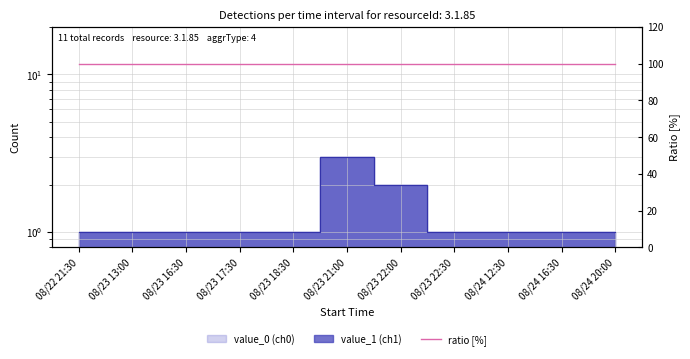

Reading left to right, list all the values displayed in this chart.

value_0: 08/22 21:30=1	08/23 13:00=1	08/23 16:30=1	08/23 17:30=1	08/23 18:30=1	08/23 21:00=3	08/23 22:00=2	08/23 22:30=1	08/24 12:30=1	08/24 16:30=1	08/24 20:00=1
value_1: 08/22 21:30=1	08/23 13:00=1	08/23 16:30=1	08/23 17:30=1	08/23 18:30=1	08/23 21:00=3	08/23 22:00=2	08/23 22:30=1	08/24 12:30=1	08/24 16:30=1	08/24 20:00=1